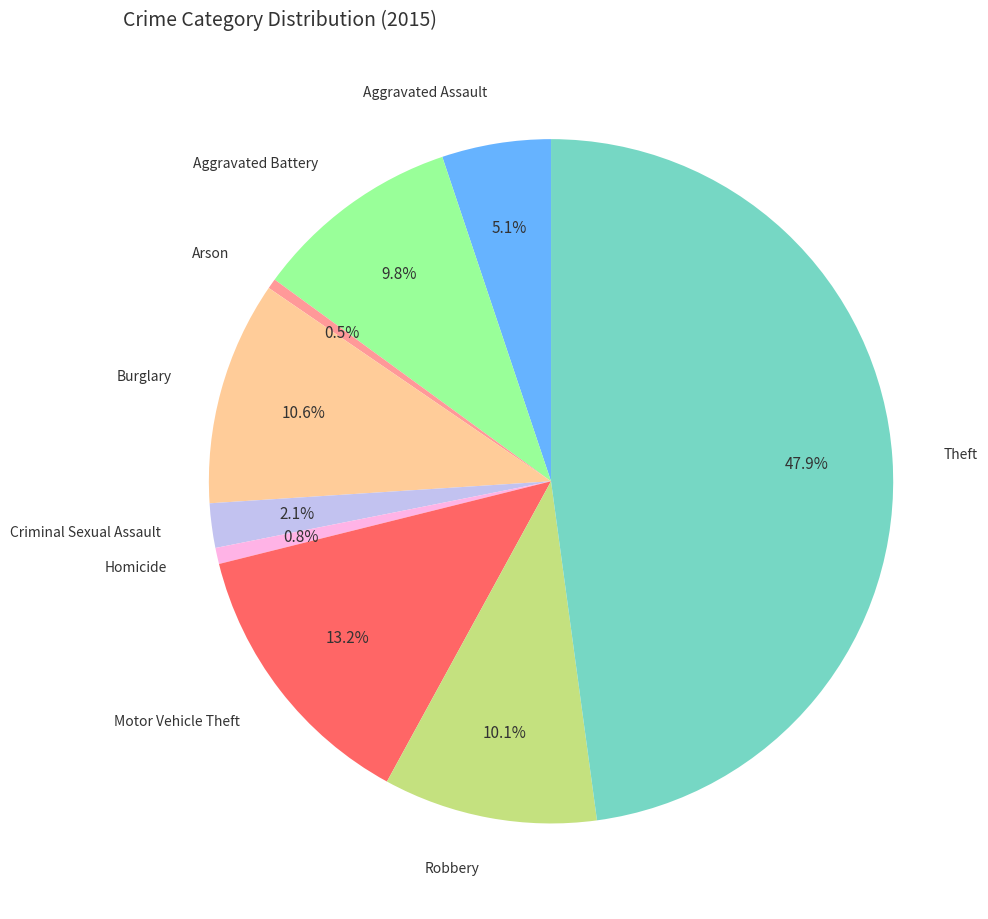

Is there a majority slice in this chart?

No